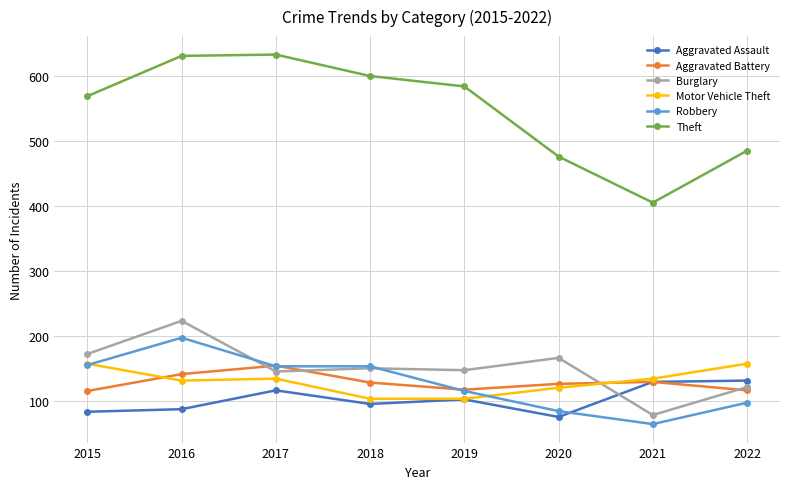

Is it true that Robbery equals 52 at 2016?

False